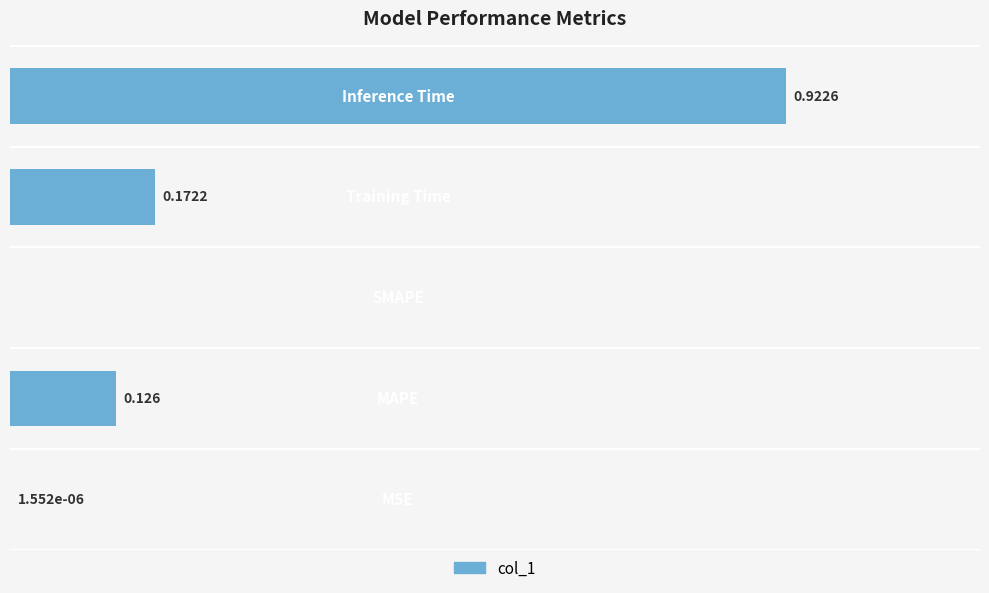

How many values exceed 0?

4